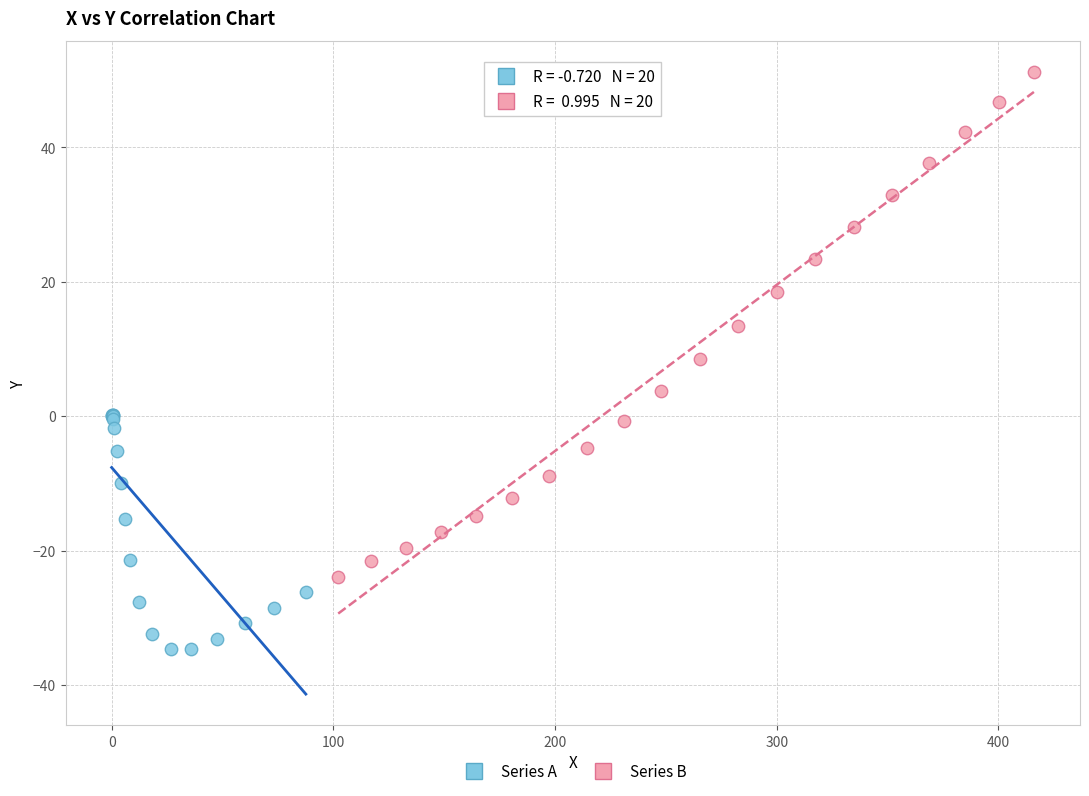

Which series contains the highest Y value?

Series B